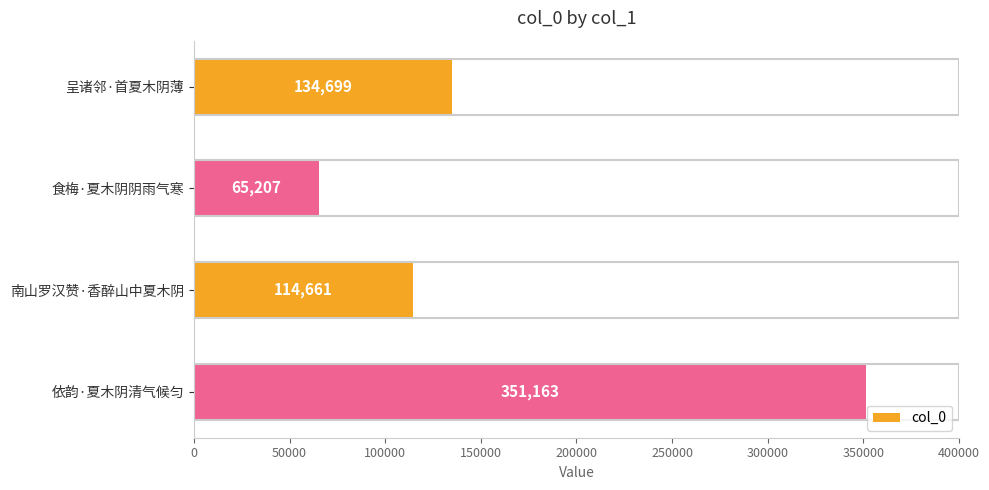

Read the value at 依韵·夏木阴清气候匀, to the nearest 100.

351200